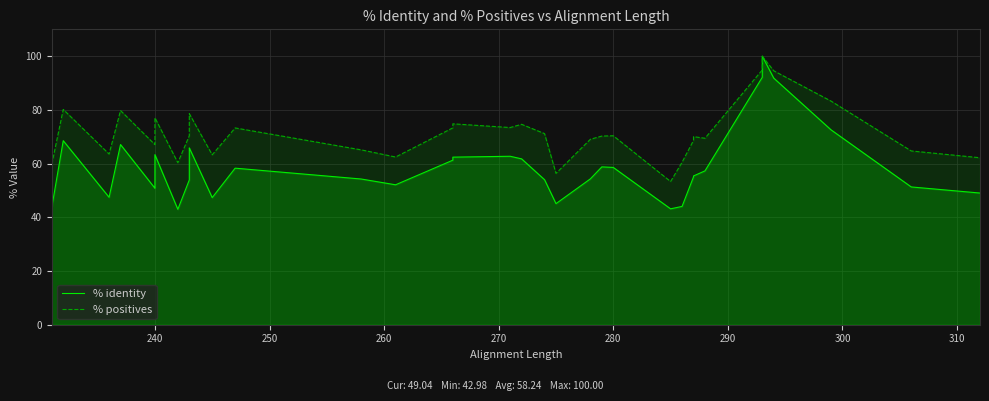

The value of % positives at 270 is 23.0. True or false?

False